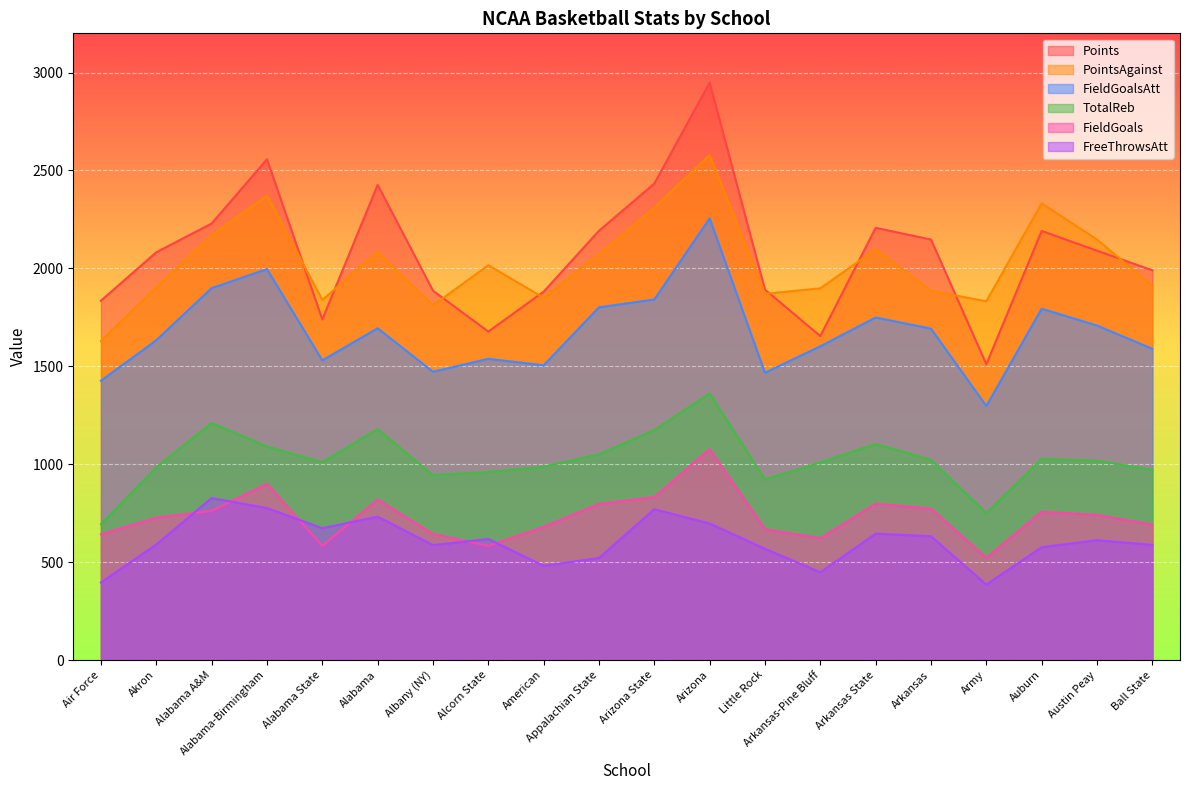

What is the minimum value shown in the chart?

385